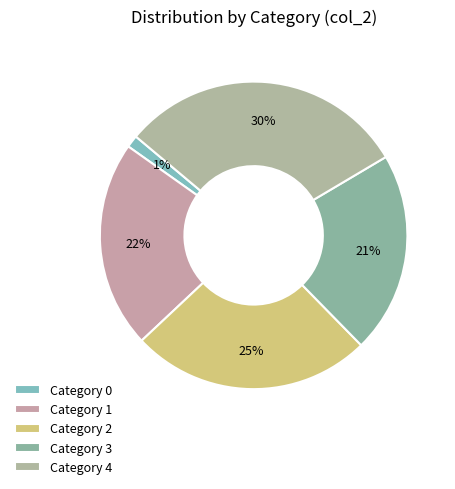

How many slices are in this pie chart?

5